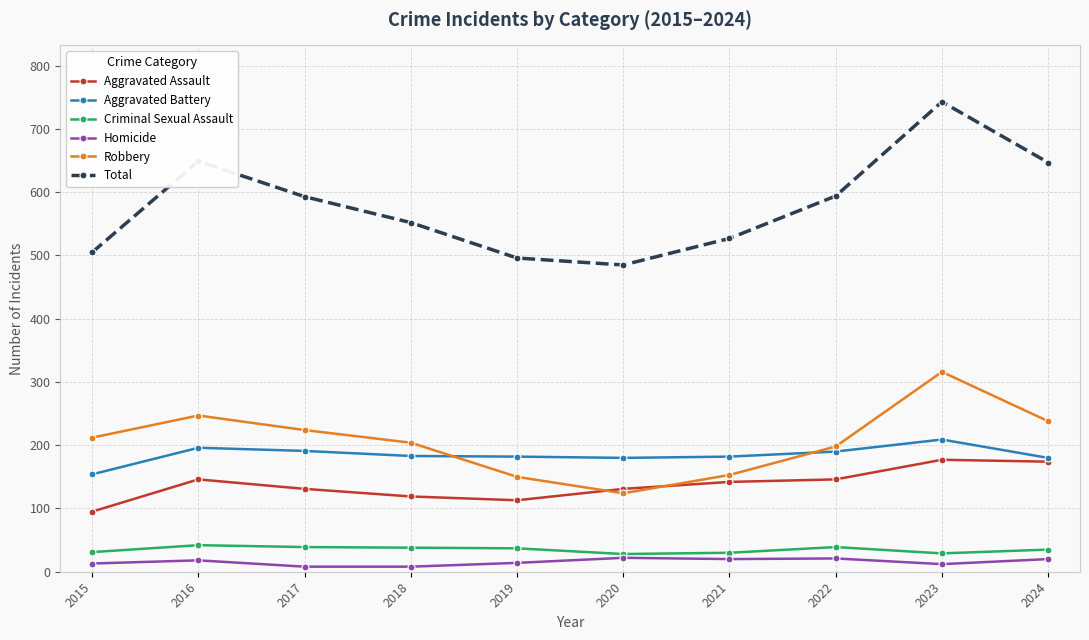

True or false: Total and Criminal Sexual Assault intersect in this chart.

False